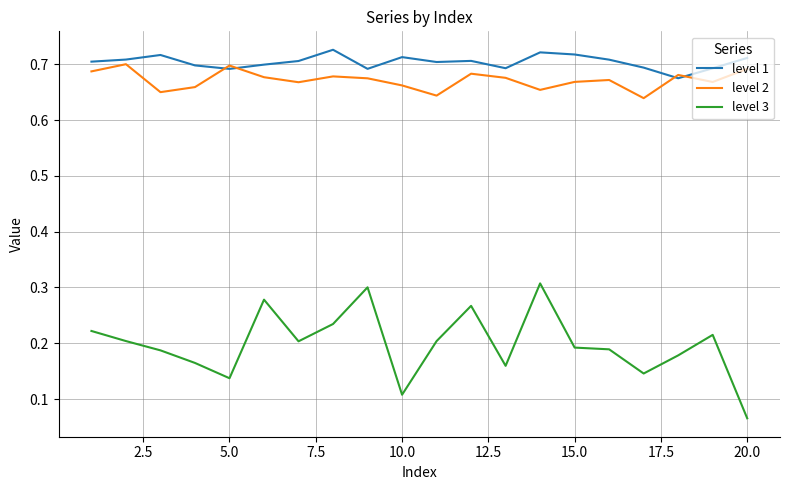

Which series has the widest spread of values?

level 3